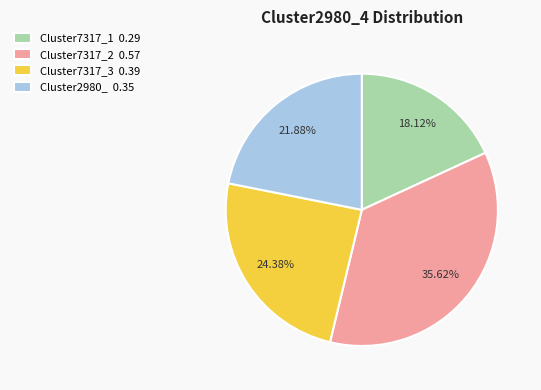

Does any single category account for the majority?

No